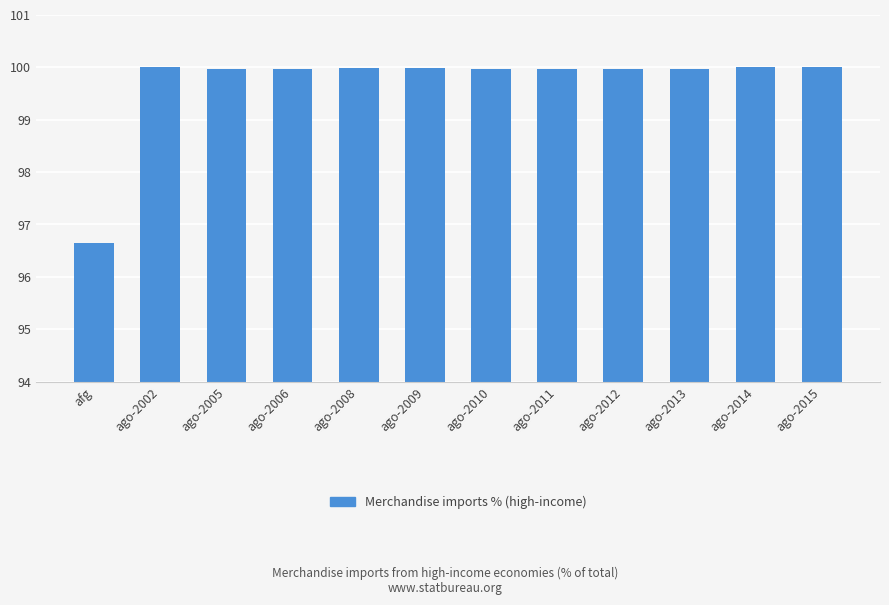

True or false: the data shows 46.3 at ago-2005.

False